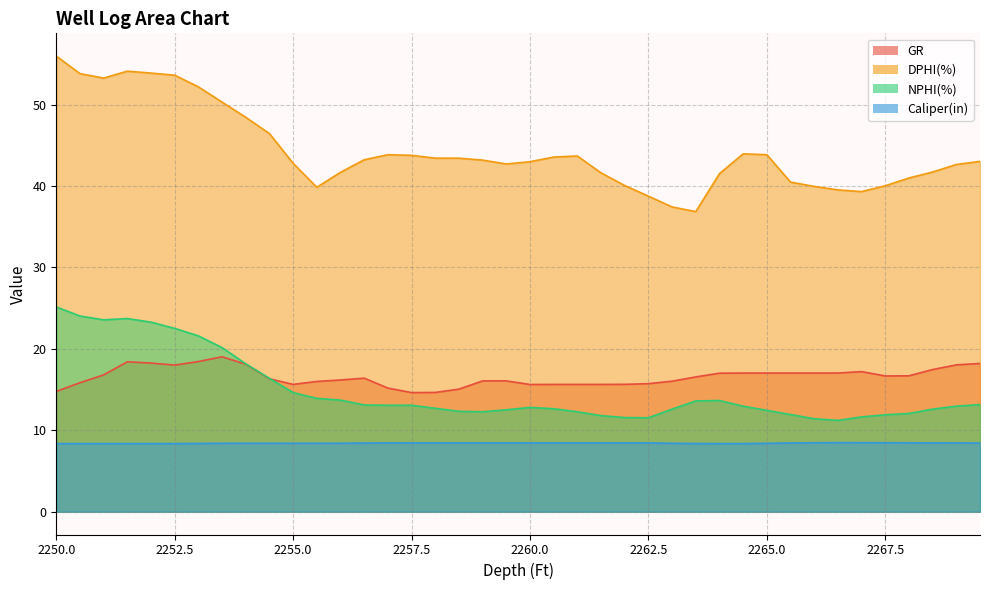

Does the chart have visible grid lines?

Yes